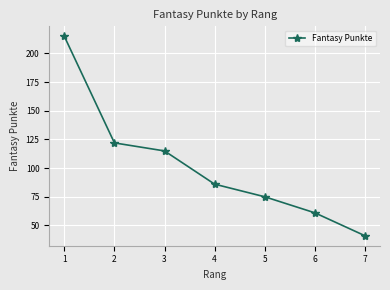

What is the greatest value displayed?

215